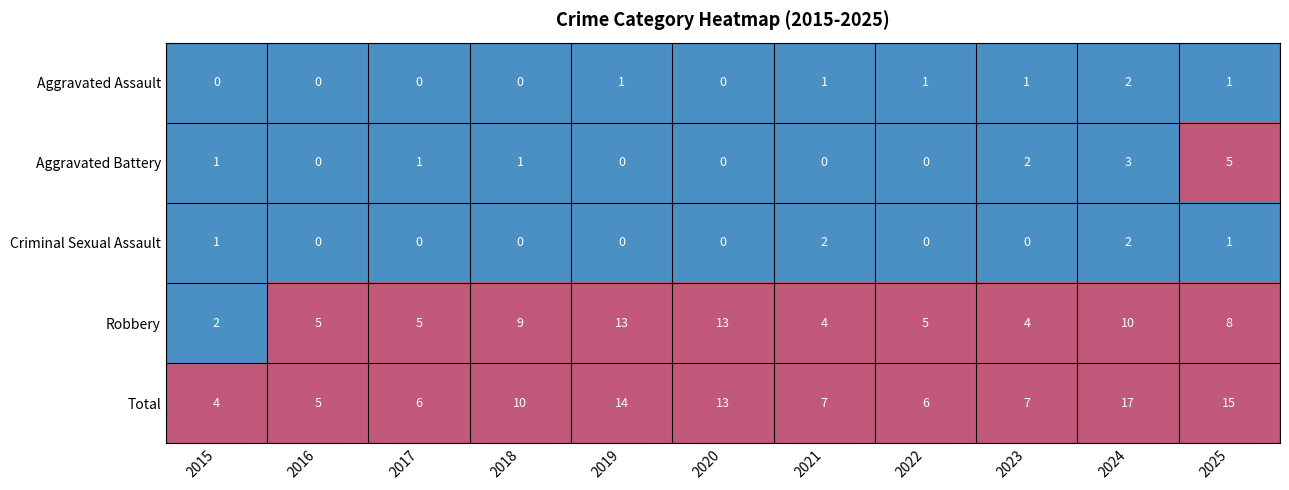

How many categories are shown in the chart?

11